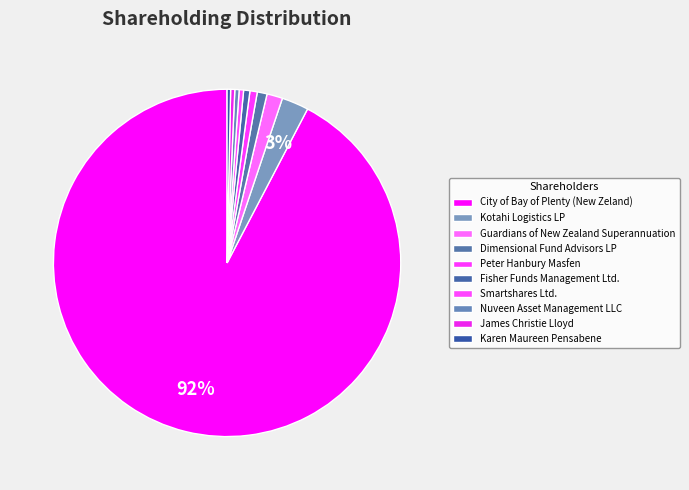

To the nearest percent, what percentage of the pie is City of Bay of Plenty (New Zeland)?

92%